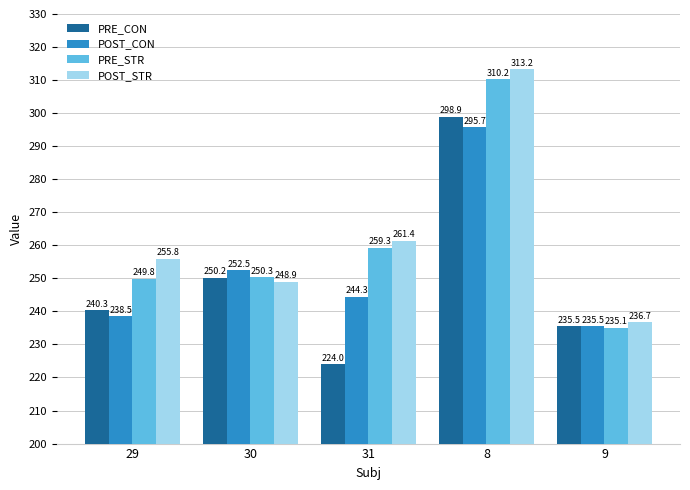

Between 29 and 30, which series saw the biggest shift?

POST_CON